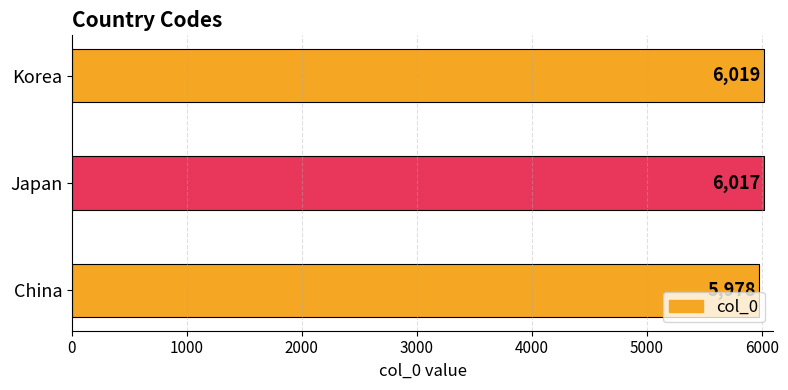

What is the approximate value at Japan?

6017